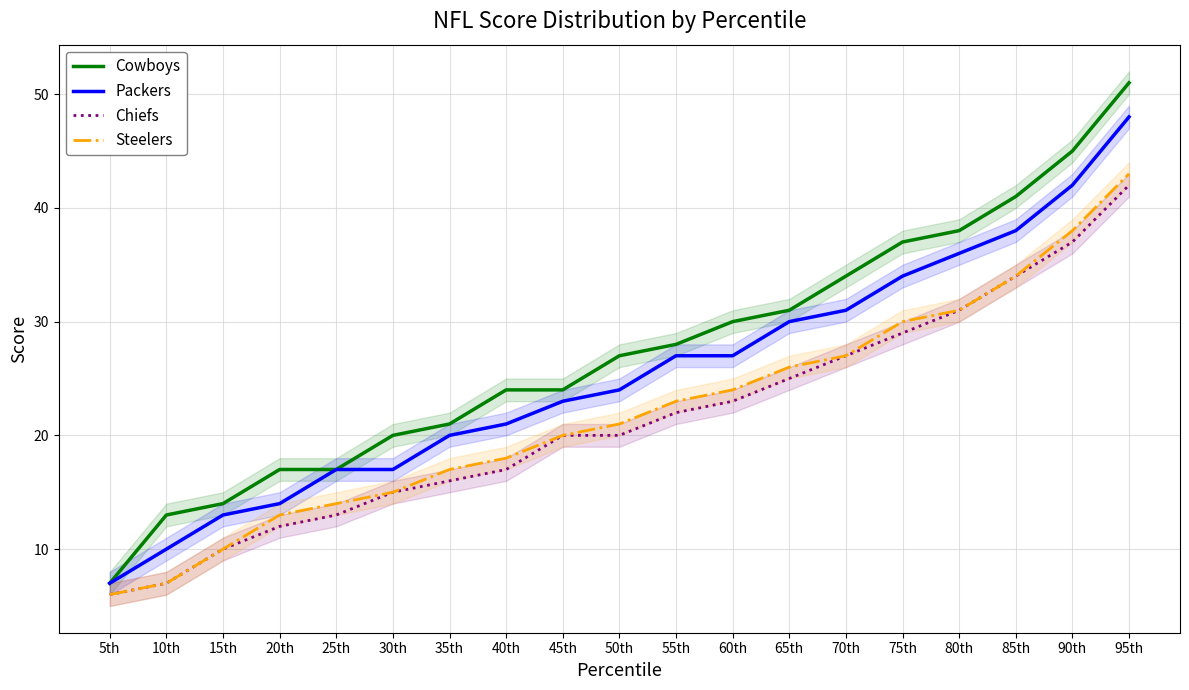

Which series has the largest total across all categories?

Cowboys